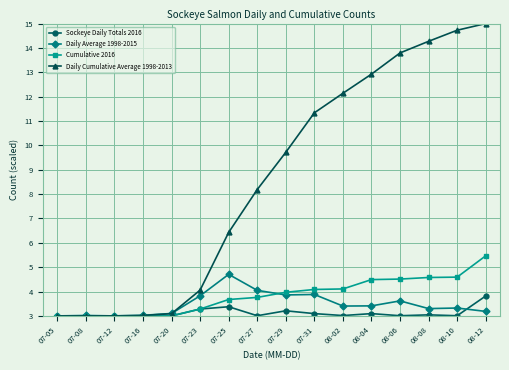

What is the smallest value displayed?

3.0